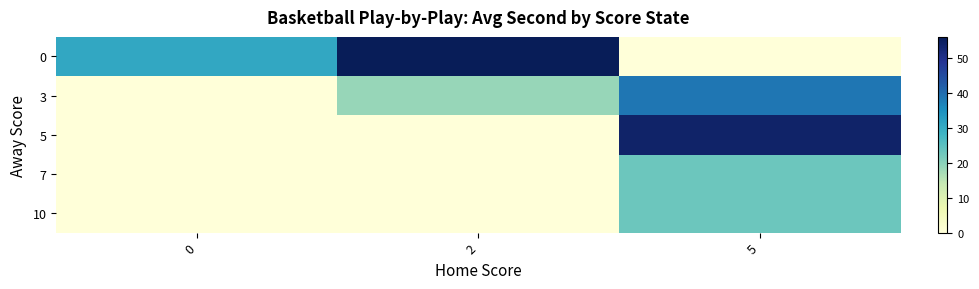

Reading left to right, list all the values displayed in this chart.

0: 0=30.7	2=56.0	5=0.0
3: 0=0.0	2=18.7	5=38.7
5: 0=0.0	2=0.0	5=54.0
7: 0=0.0	2=0.0	5=23.0
10: 0=0.0	2=0.0	5=23.2